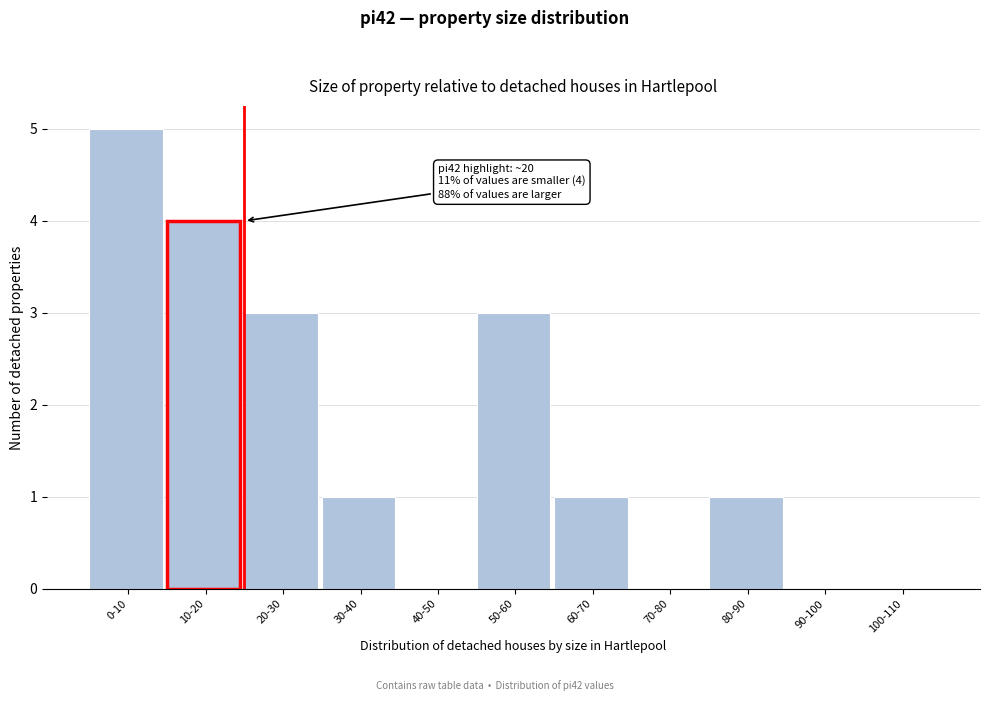

Reading left to right, transcribe all the data shown in this chart.

0-10=5	10-20=4	20-30=3	30-40=1	40-50=0	50-60=3	60-70=1	70-80=0	80-90=1	90-100=0	100-110=0